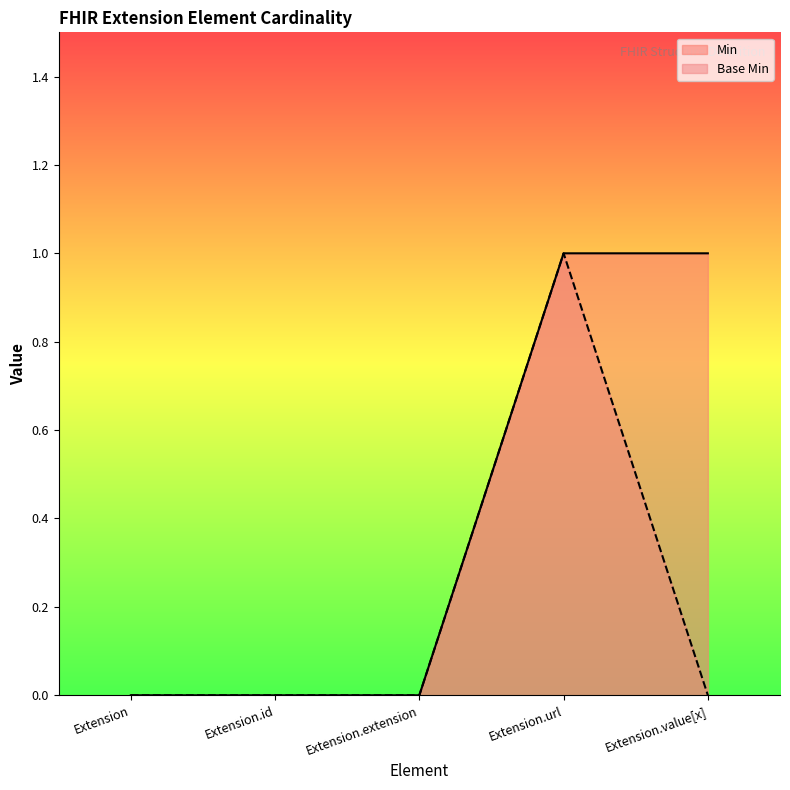

What is the sum of the Base Min values at Extension.url and Extension.value[x]?

1